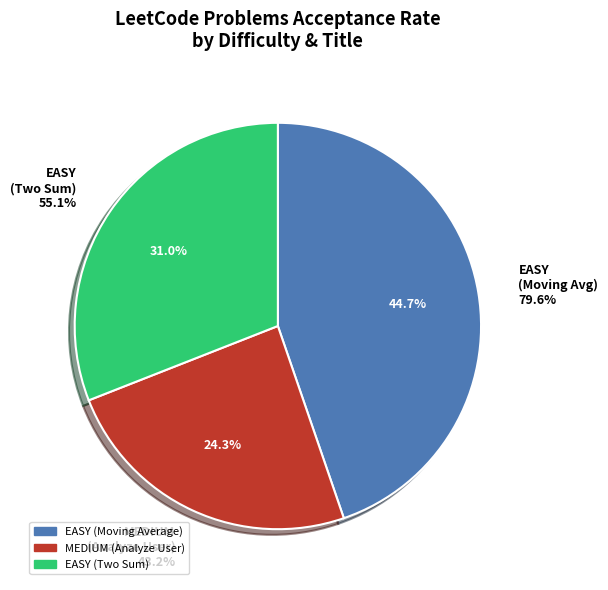

To the nearest percent, what percentage of the pie is EASY (Two Sum)?

31%